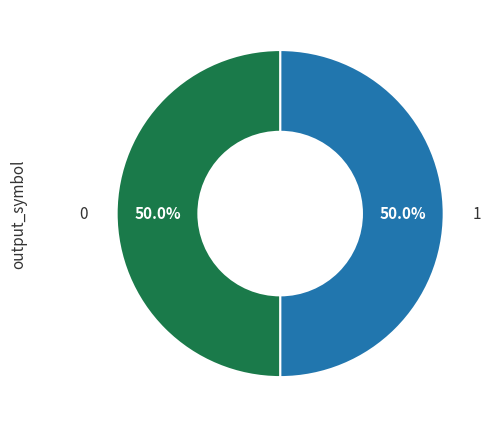

What percentage is NOT represented by 0?

50.0%